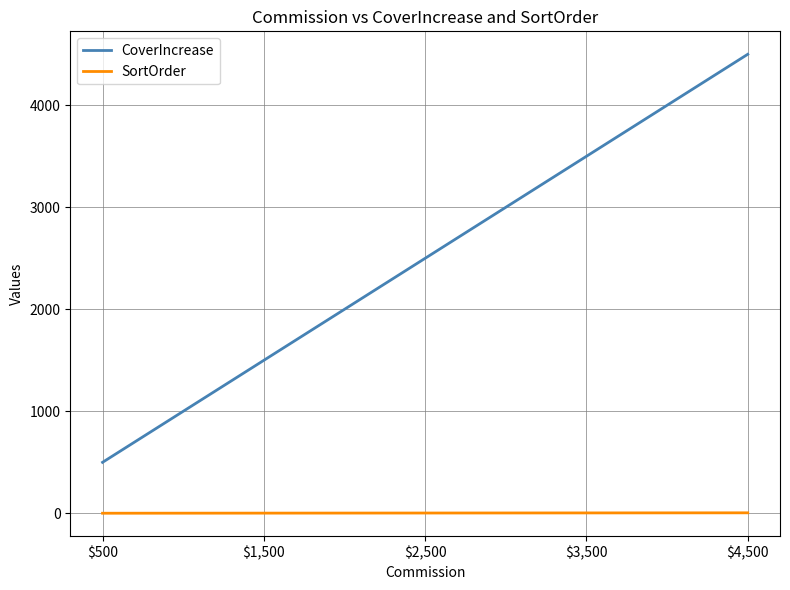

What is the greatest value displayed?

4500